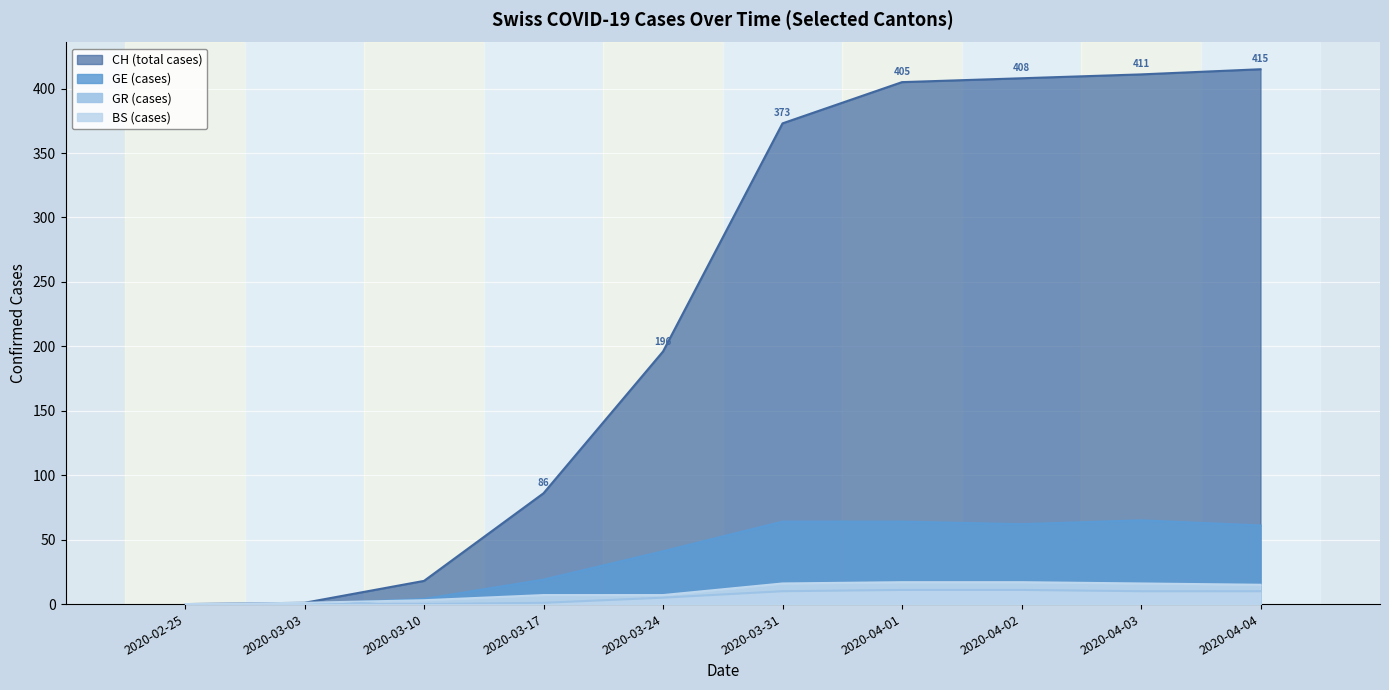

Is the value of GE (cases) at 2020-02-25 greater than the value of CH (total cases) at 2020-03-31?

No